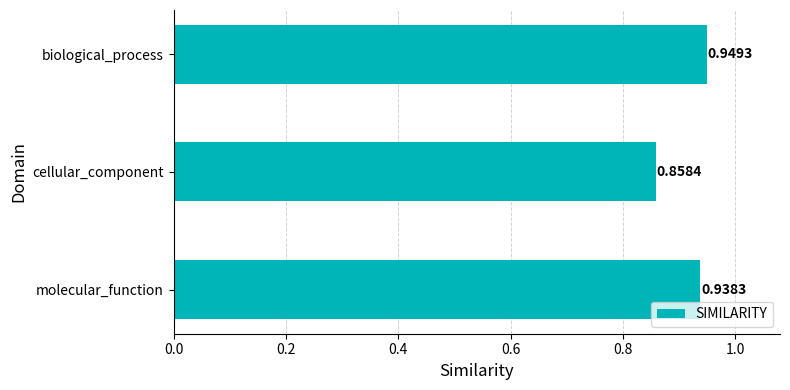

Where is the data nearest to the value 0?

cellular_component